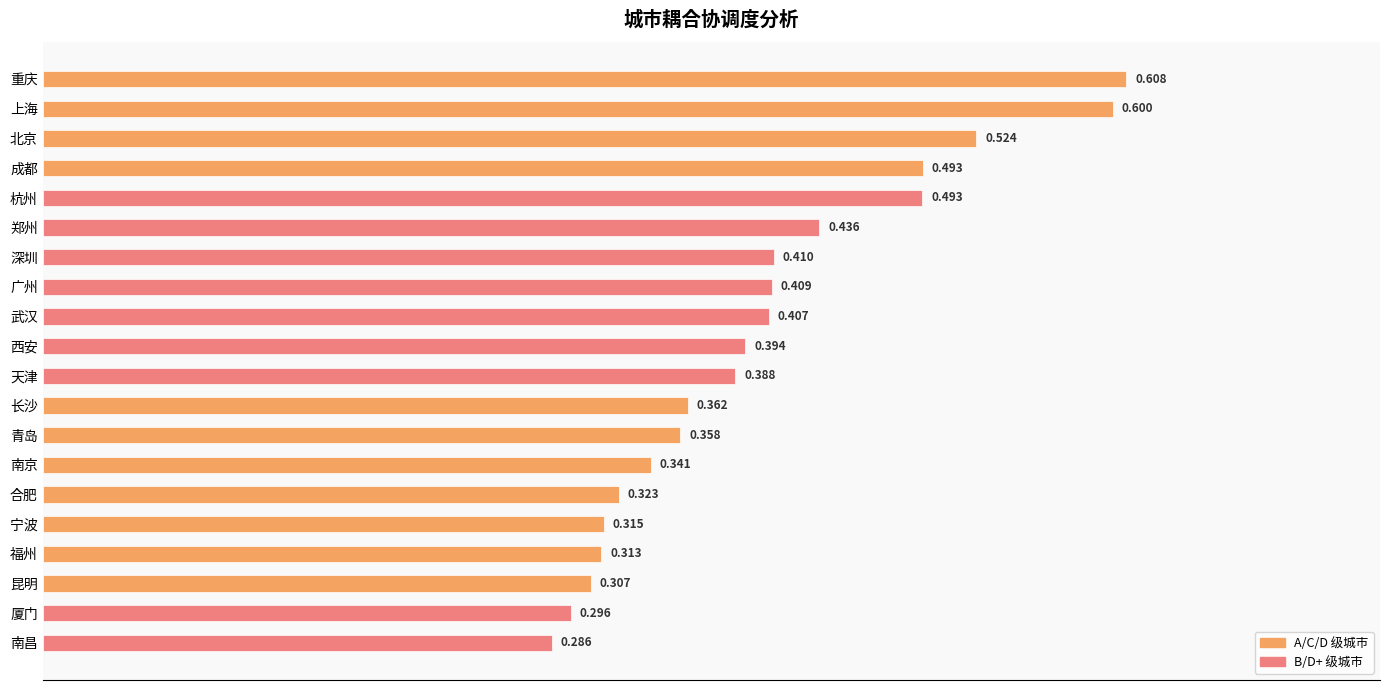

How many values are between 0 and 1?

20